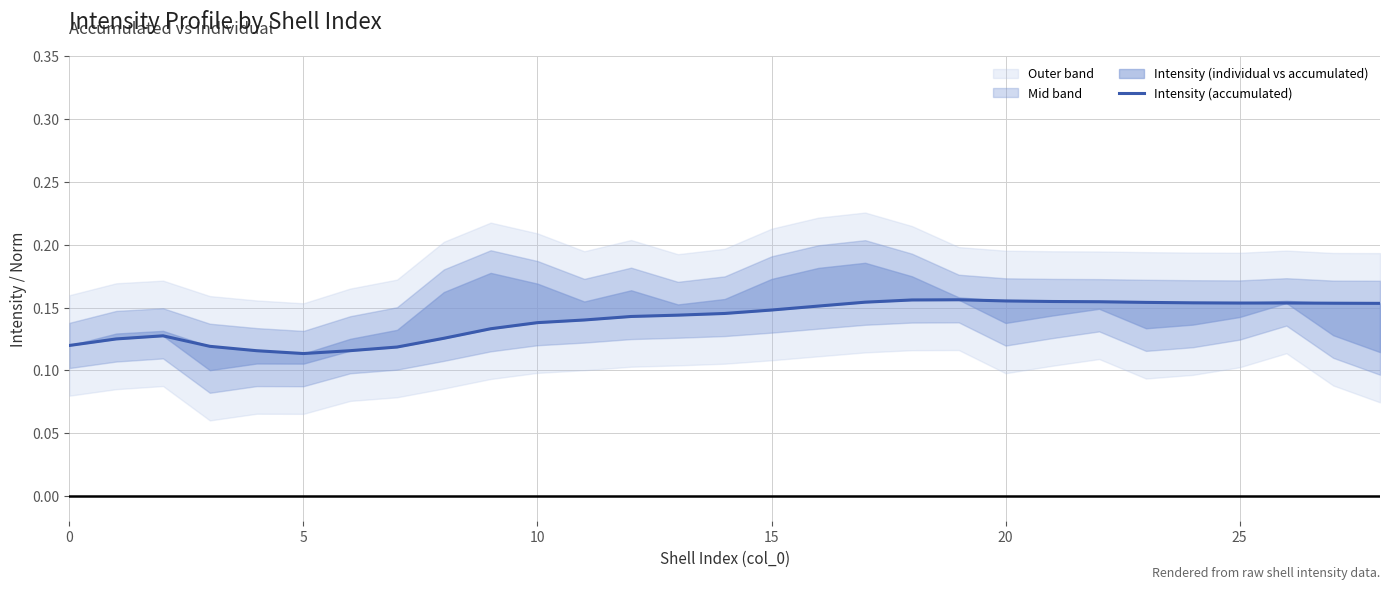

The value at 5 is 0.1. True or false?

False